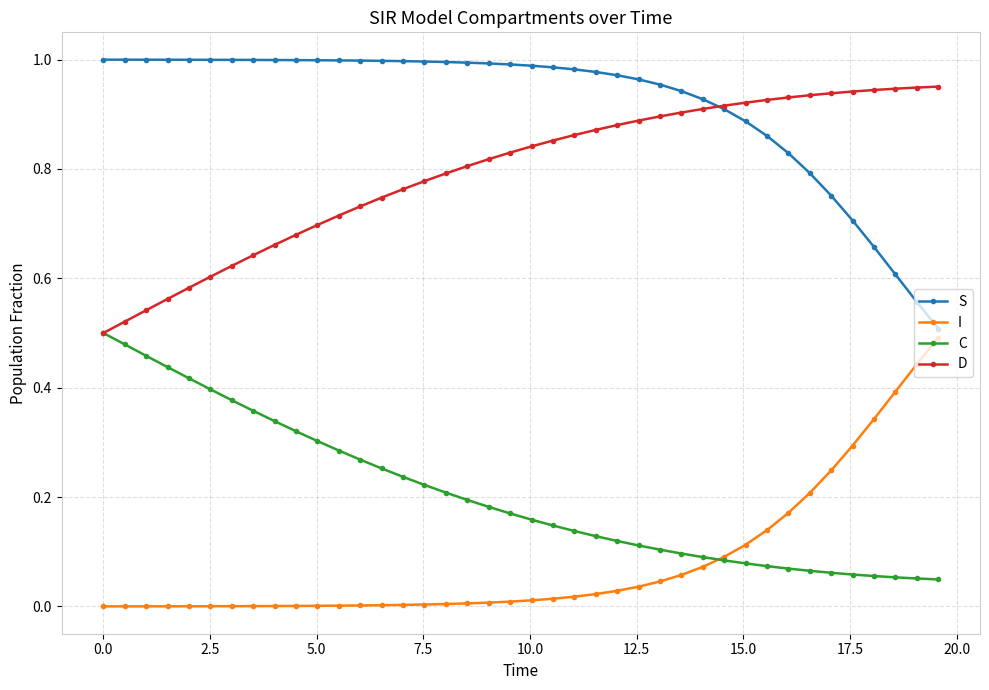

True or false: I and D intersect in this chart.

False